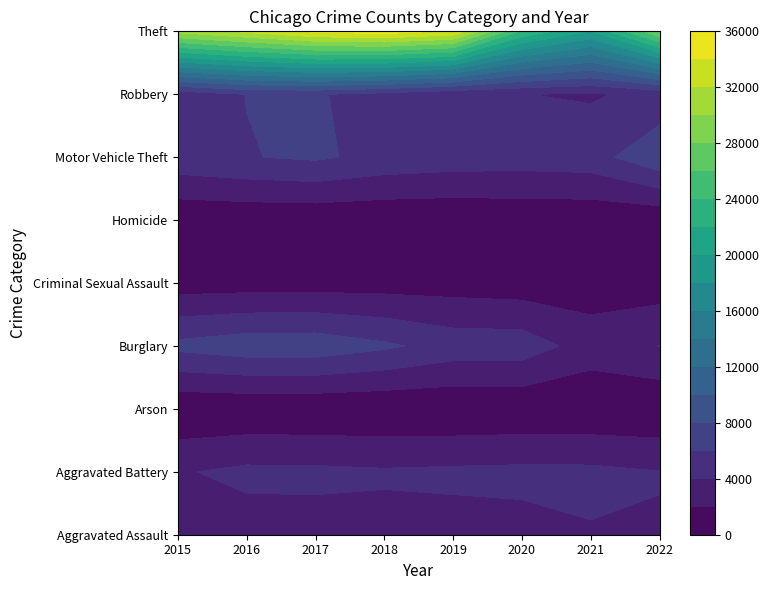

Which series changed the most between 2 and 3?

Burglary